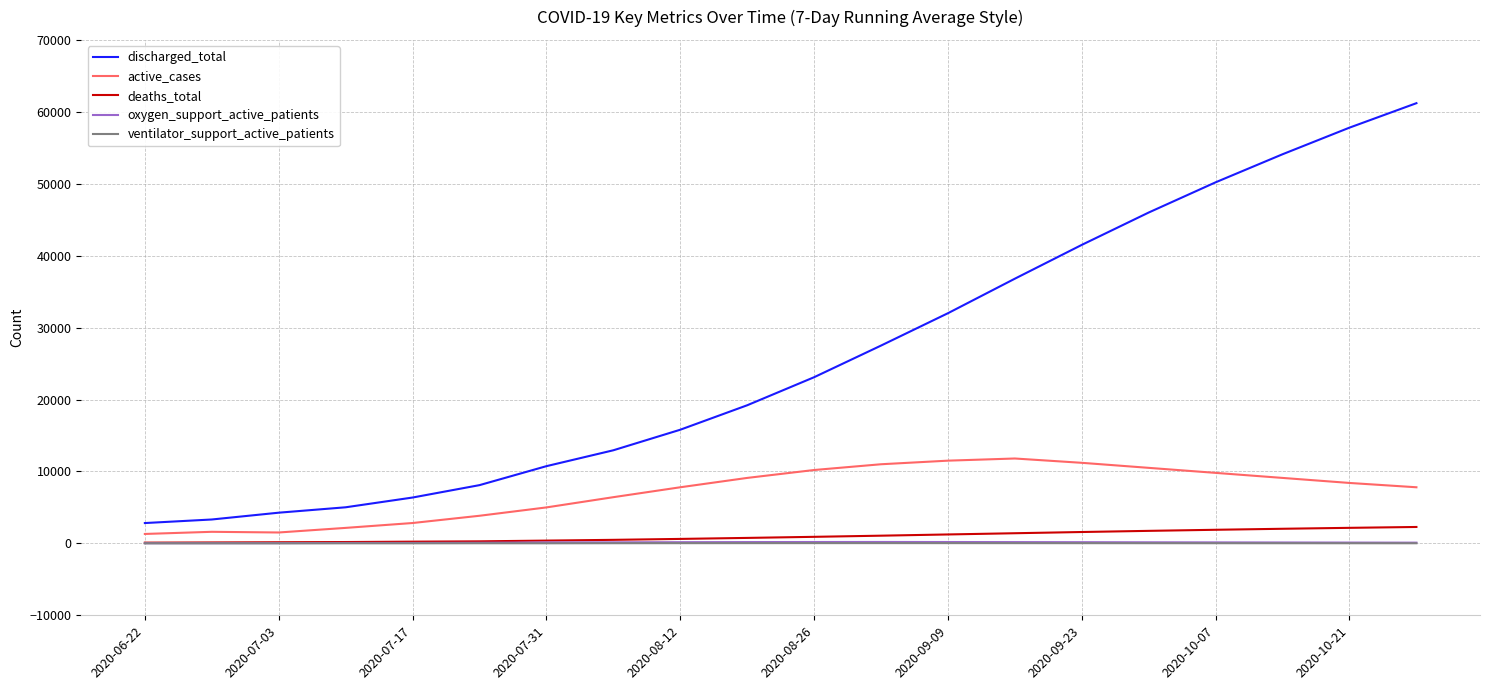

Which series has the widest spread of values?

discharged_total